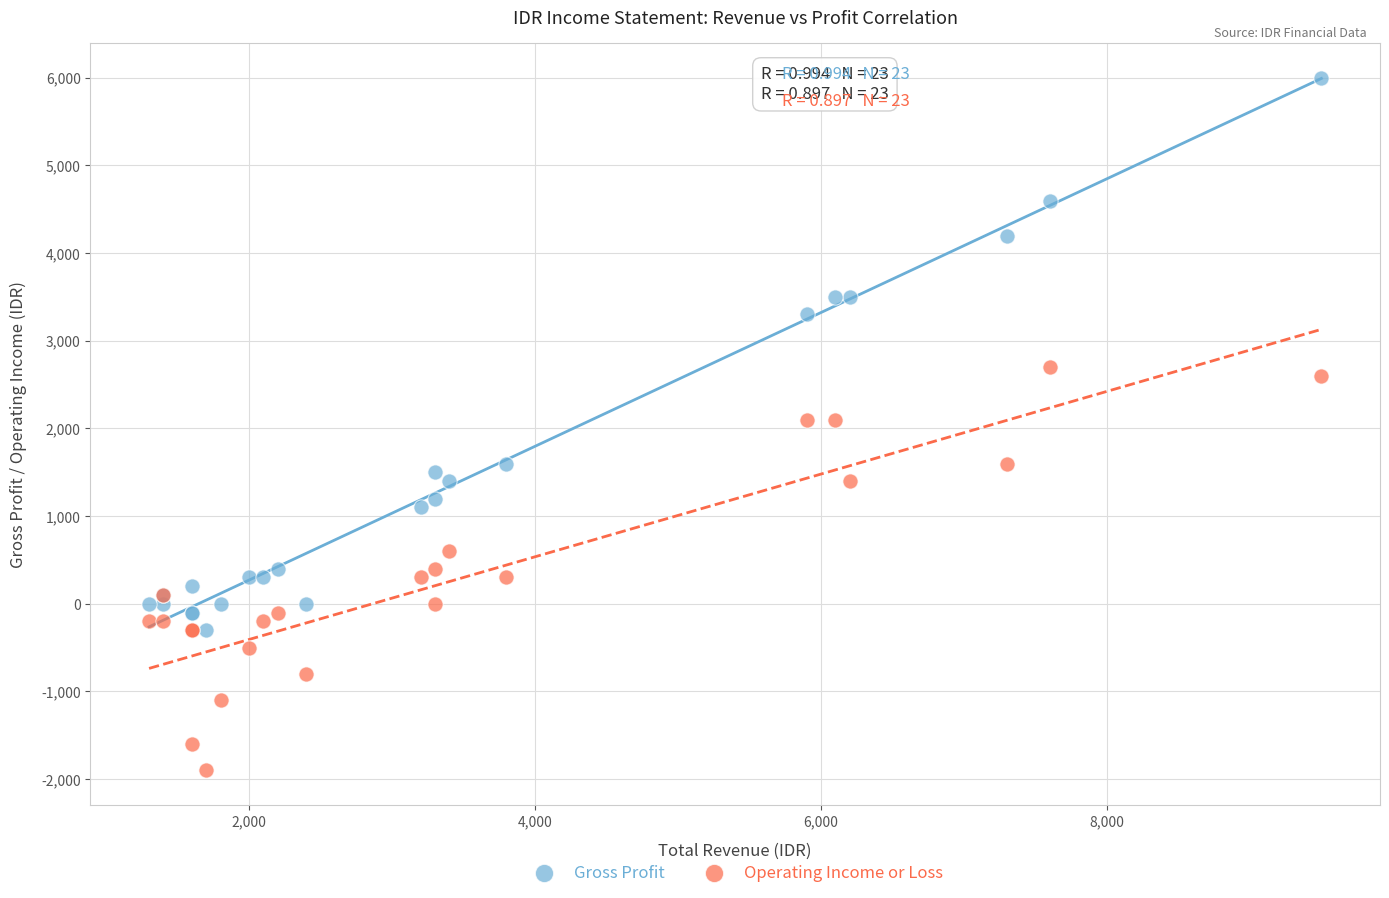

What is the X range (max minus min) for the scatter plot?

8200